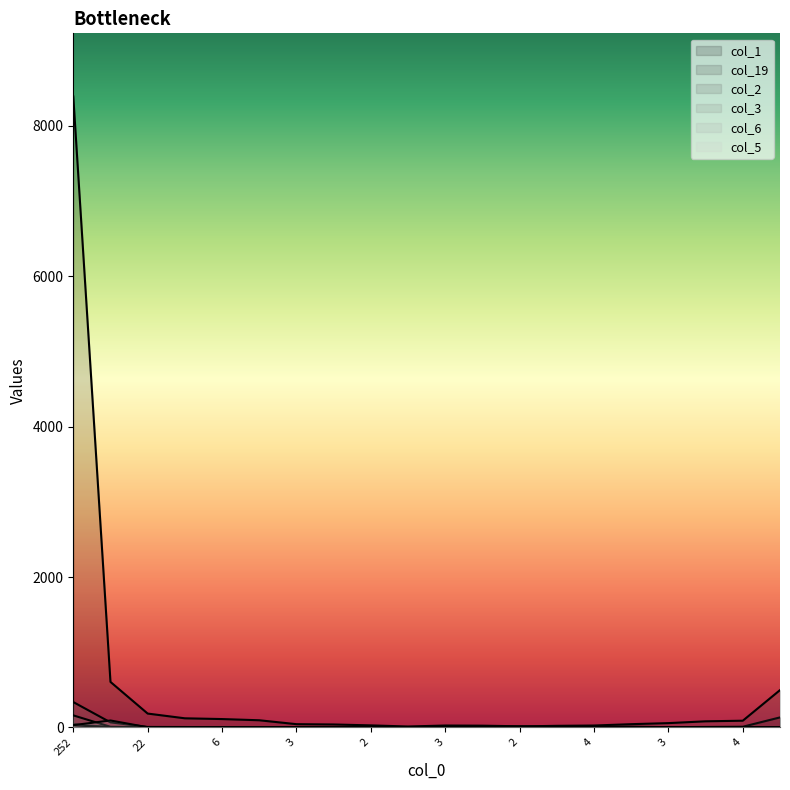

Does the chart display data point markers on the line(s)?

No